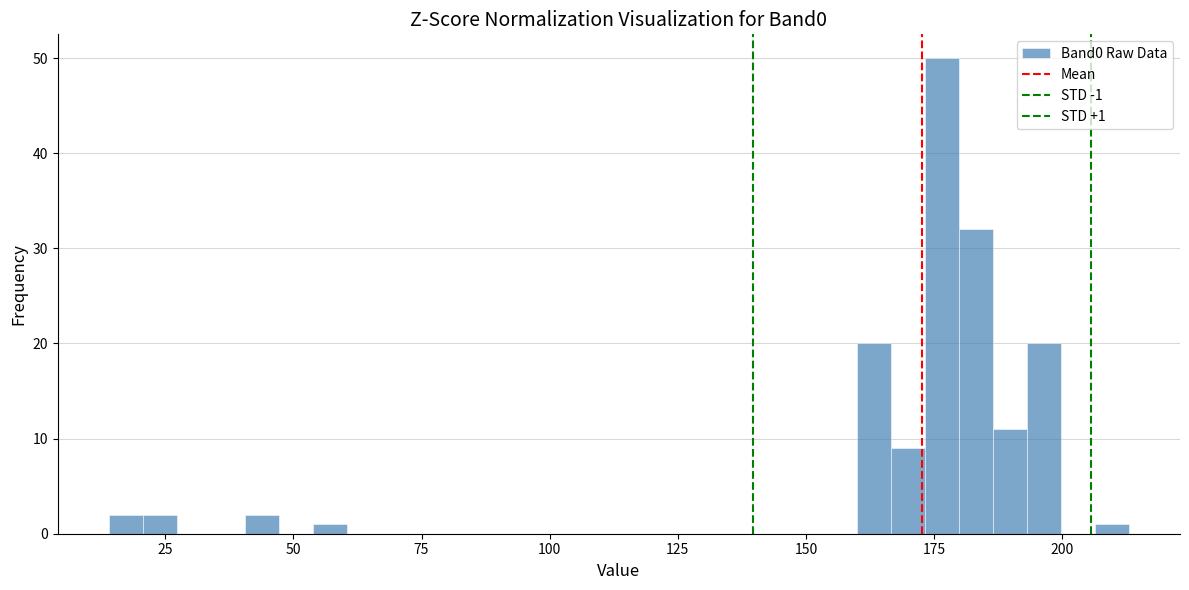

Read against the x-axis, roughly where is the centre of the tallest bar?

175